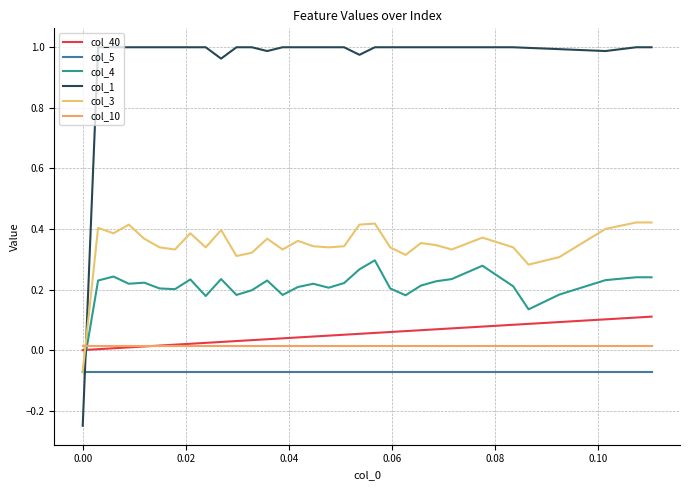

What is the smallest value displayed?

-0.2